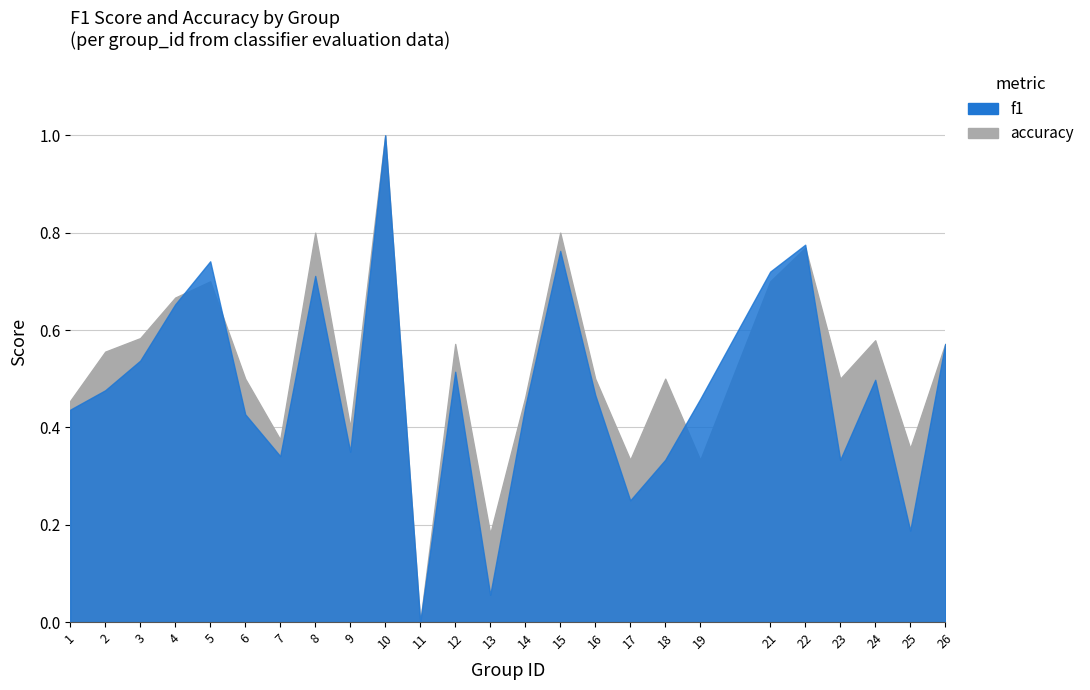

At which category does f1 reach its first local valley?

7